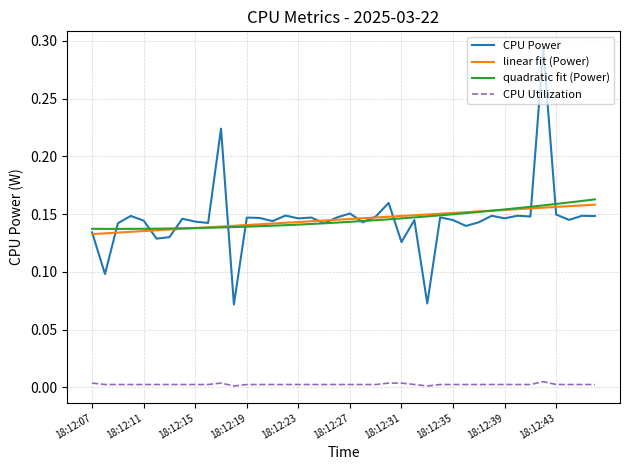

Which series has the largest range (max minus min)?

CPU Power